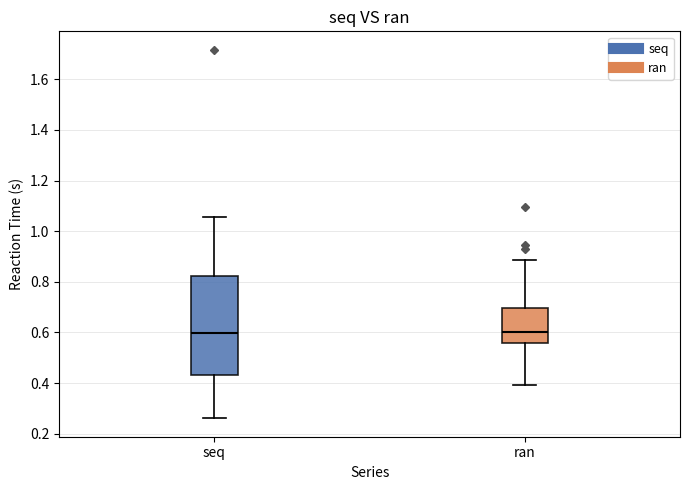

Where does the median line of the box for ran sit on the y-axis? The values are not printed on the chart, so give them approximately, as read against the axis.

0.60